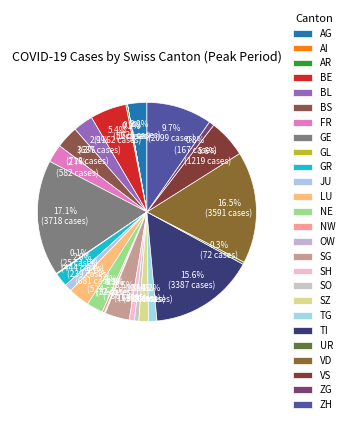

Which category has the biggest portion of the pie?

GE